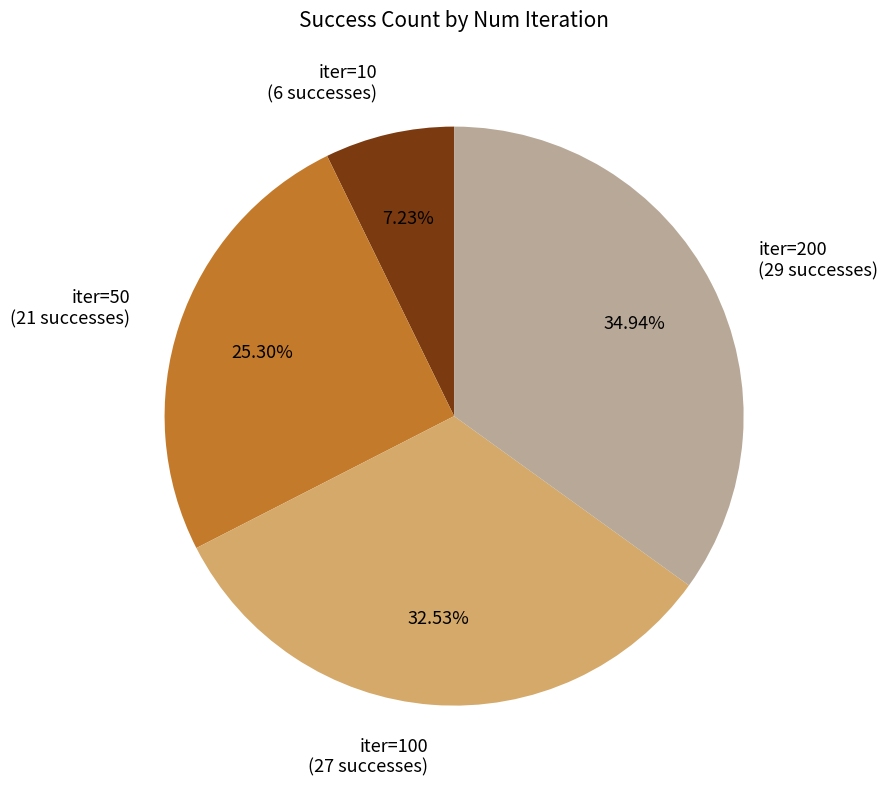

Does any single category account for the majority?

No